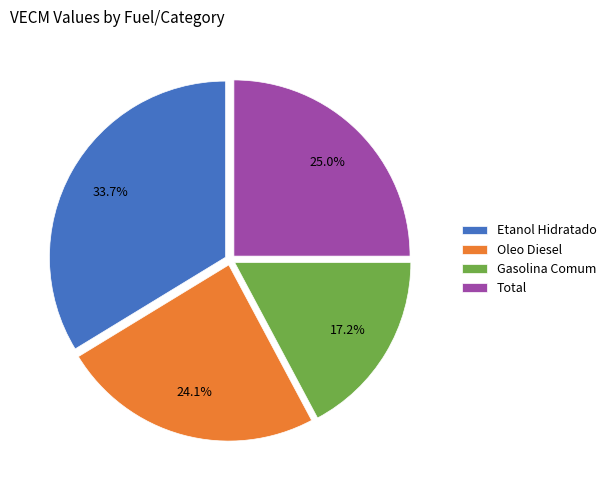

To the nearest percent, what is the difference between the largest and smallest slice percentages?

17%